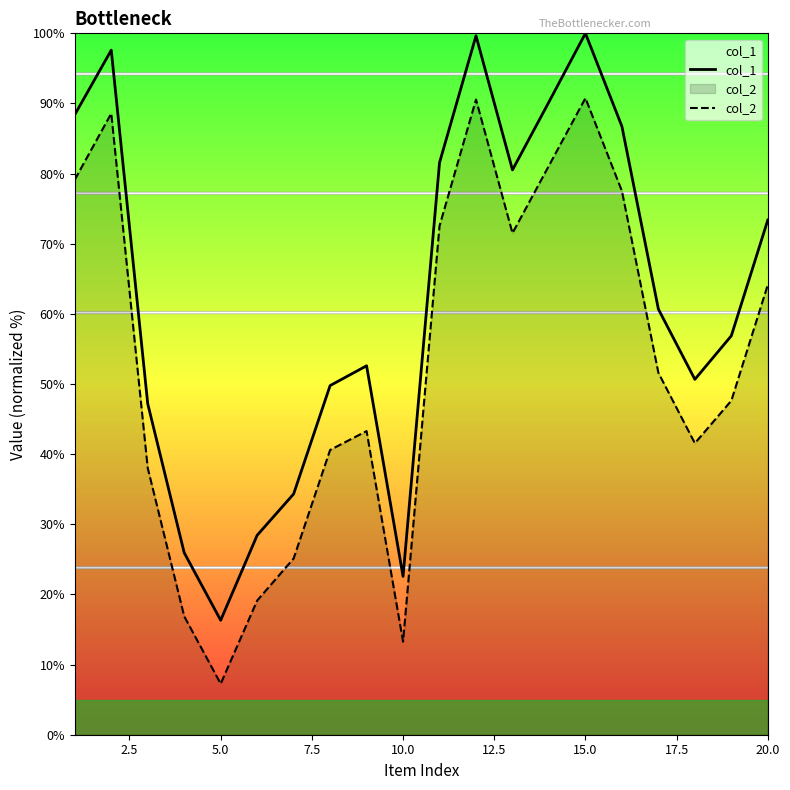

List the series in order of their overall mean, highest first.

col_1, col_2